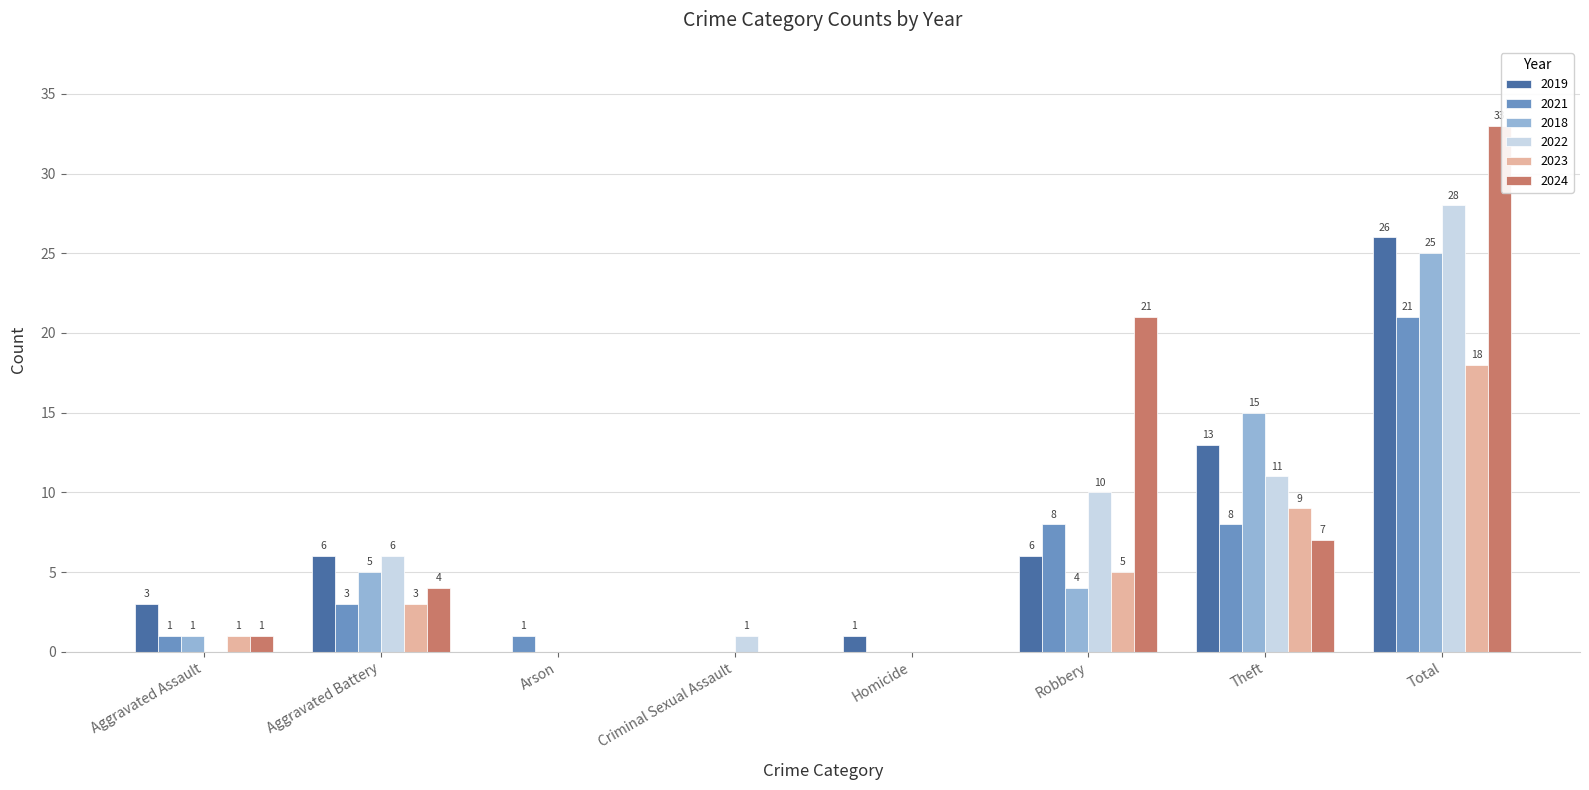

How many groups of bars are there?

8